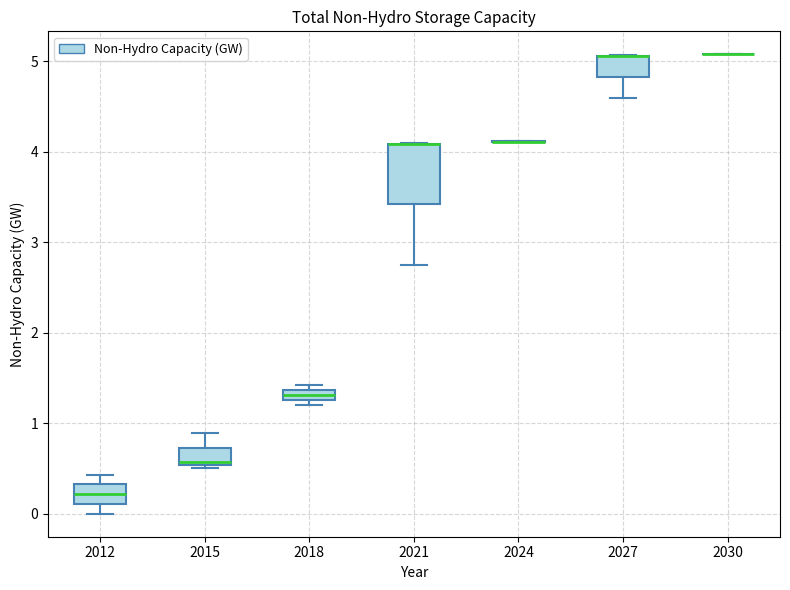

Where is the lower edge of the box at x = 2018 on the y-axis? The values are not printed on the chart, so give them approximately, as read against the axis.

1.3